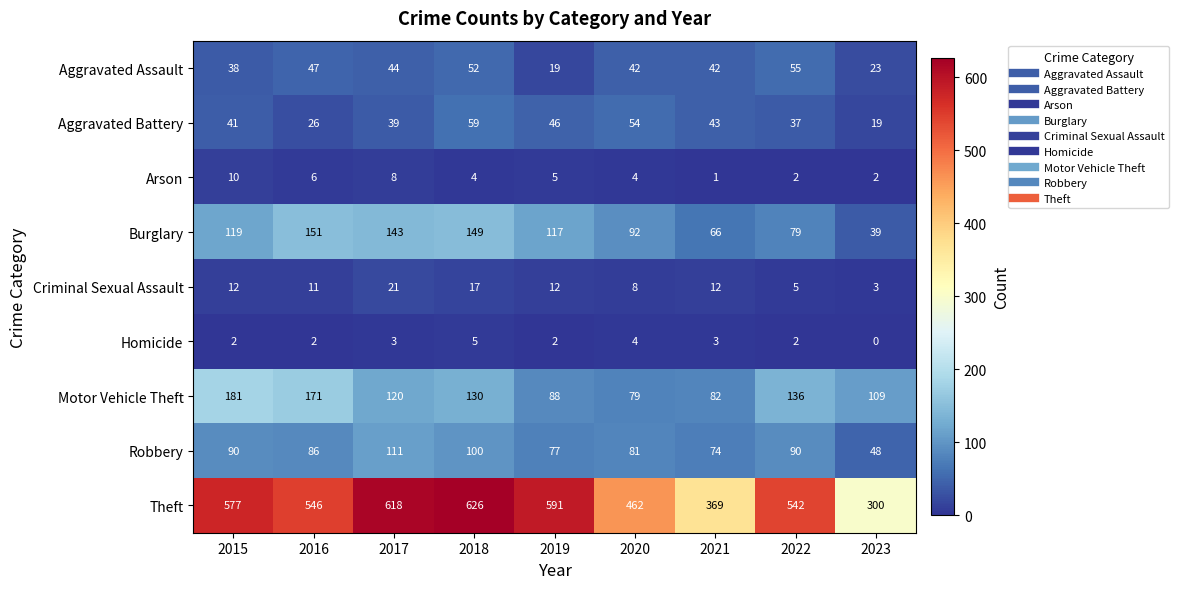

Rank the series by their maximum value, from lowest to highest.

Homicide, Arson, Criminal Sexual Assault, Aggravated Assault, Aggravated Battery, Robbery, Burglary, Motor Vehicle Theft, Theft